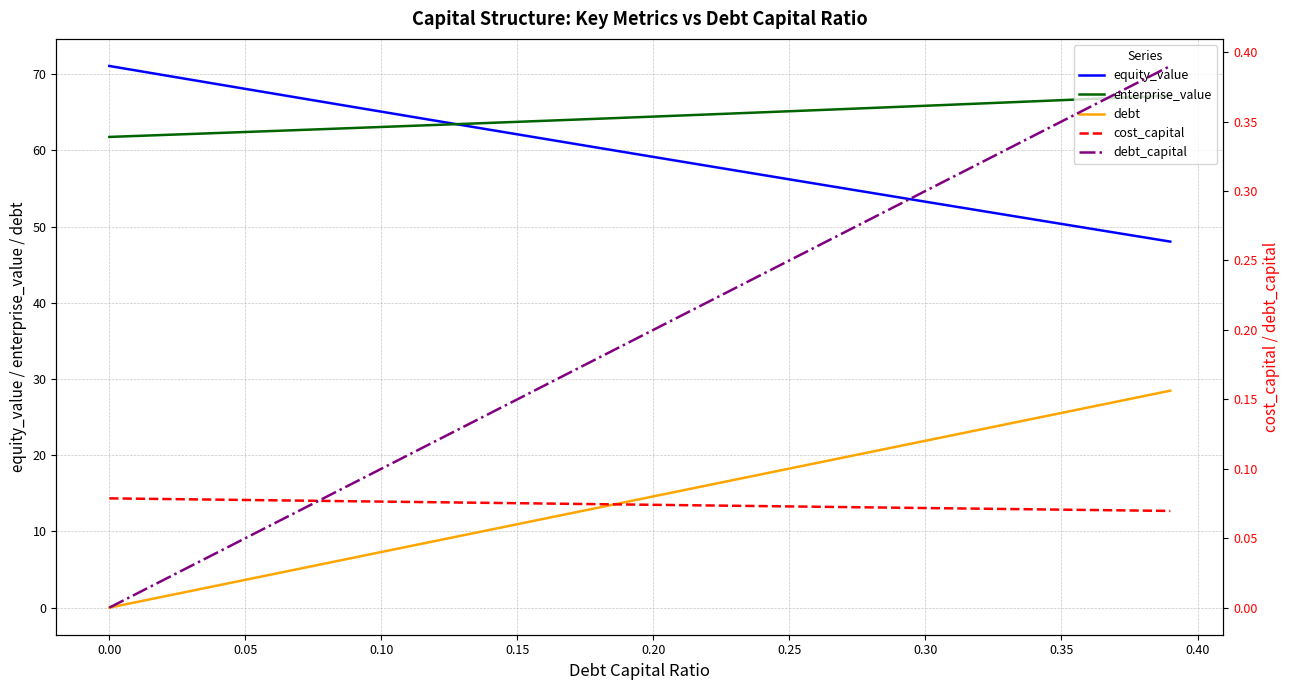

At which label is equity_value closest to 59?

0.20